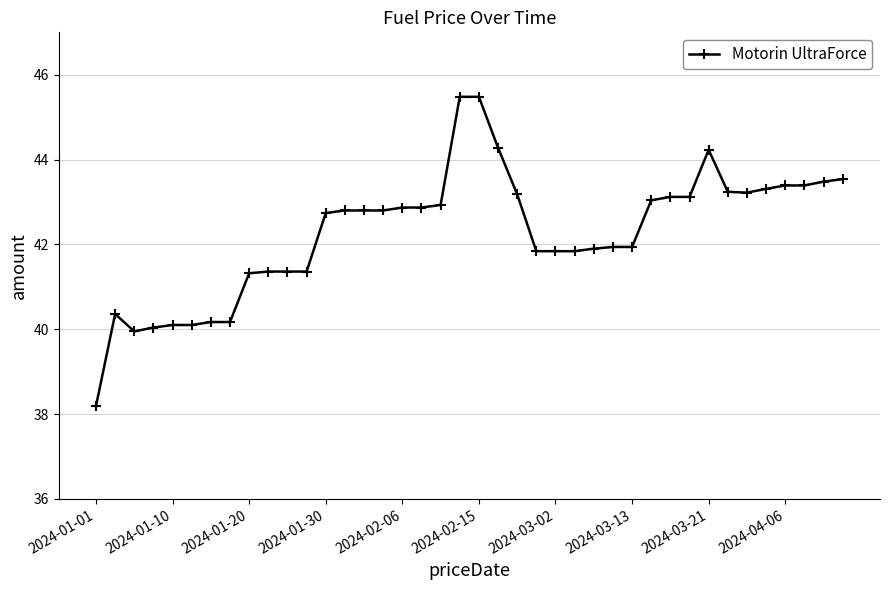

True or false: there are more than 0 points higher than both neighbors.

True